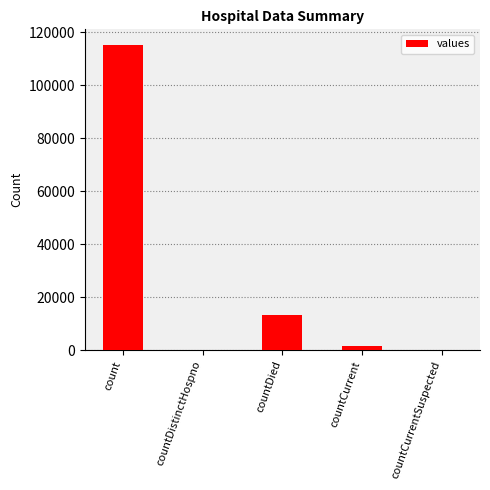

What is the average value?

26021